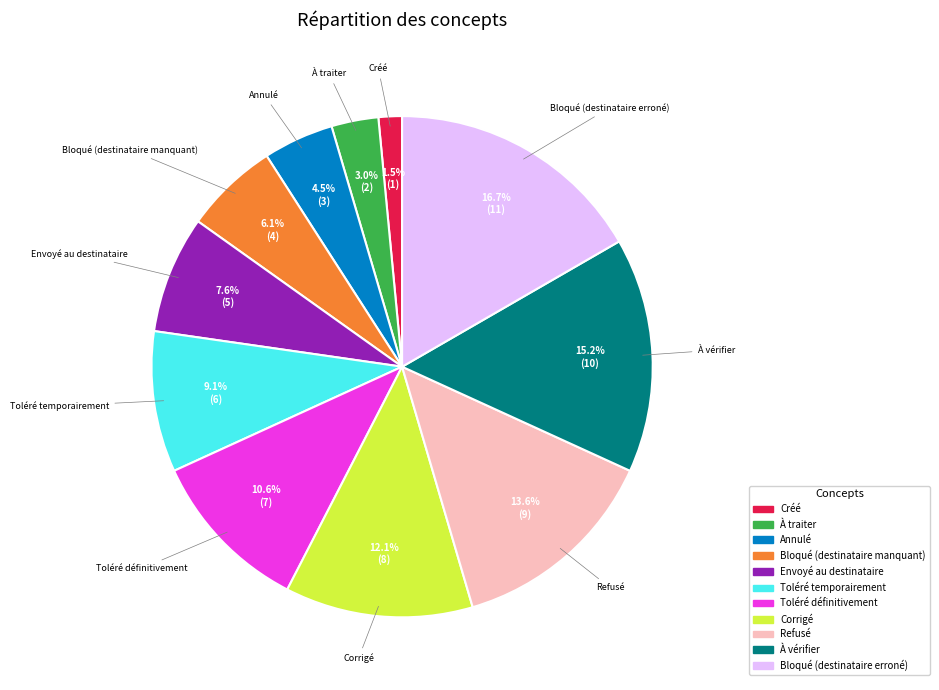

Does any single category account for the majority?

No